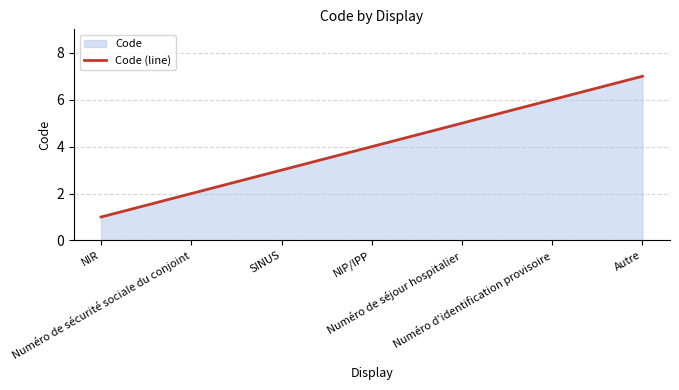

Reading right to left, extract all data points from this chart.

Autre=7	Numéro d'identification provisoire=6	Numéro de séjour hospitalier=5	NIP/IPP=4	SINUS=3	Numéro de sécurité sociale du conjoint=2	NIR=1